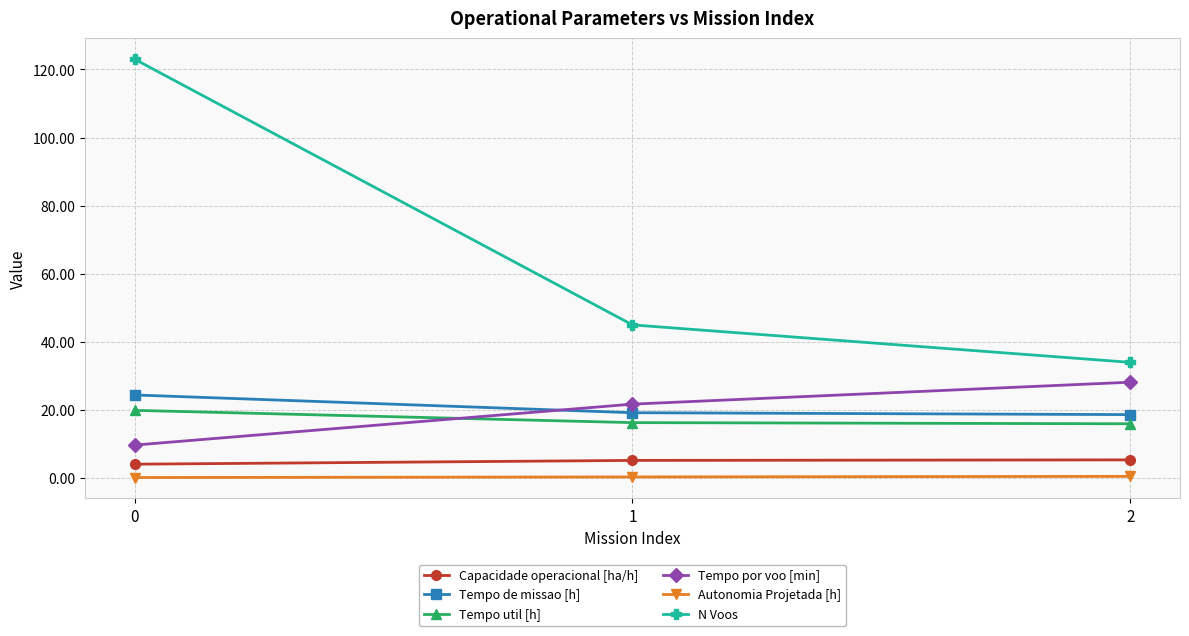

What is the sum of the Autonomia Projetada [h] values at 0 and 1?

0.5